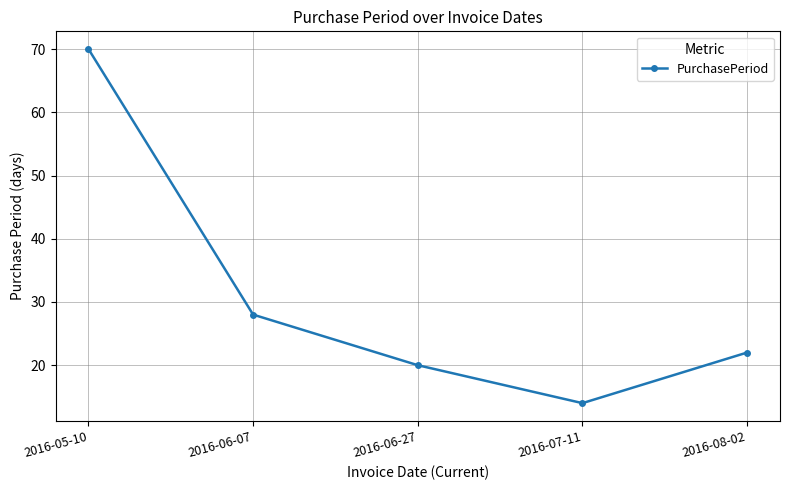

What position from the right is 2016-08-02?

1